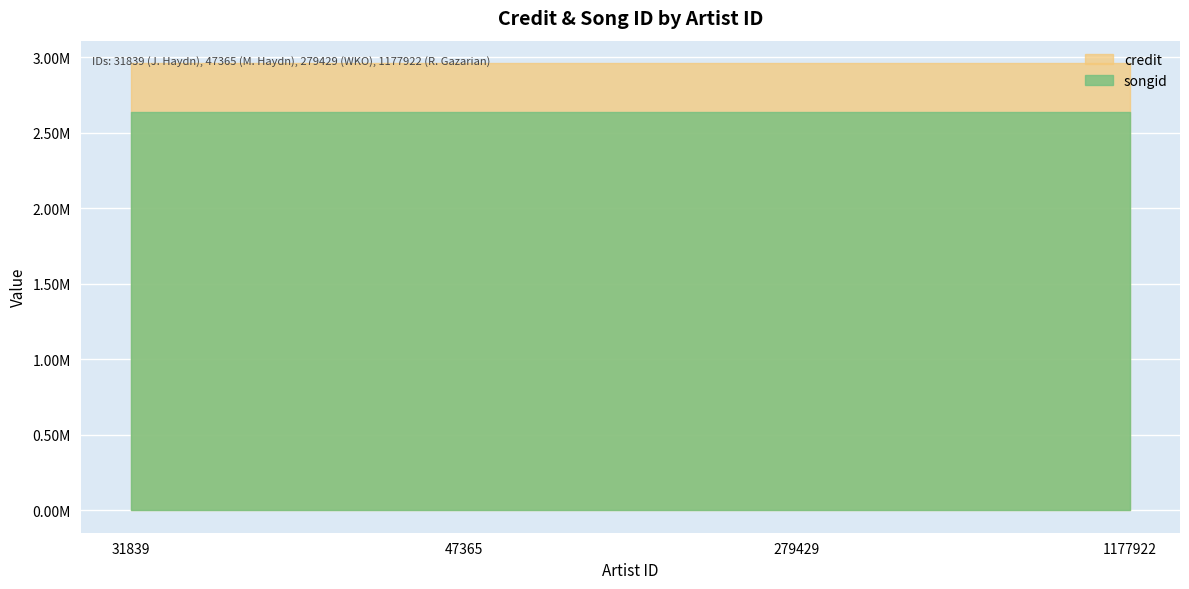

What is the highest value of the songid series?

2634623